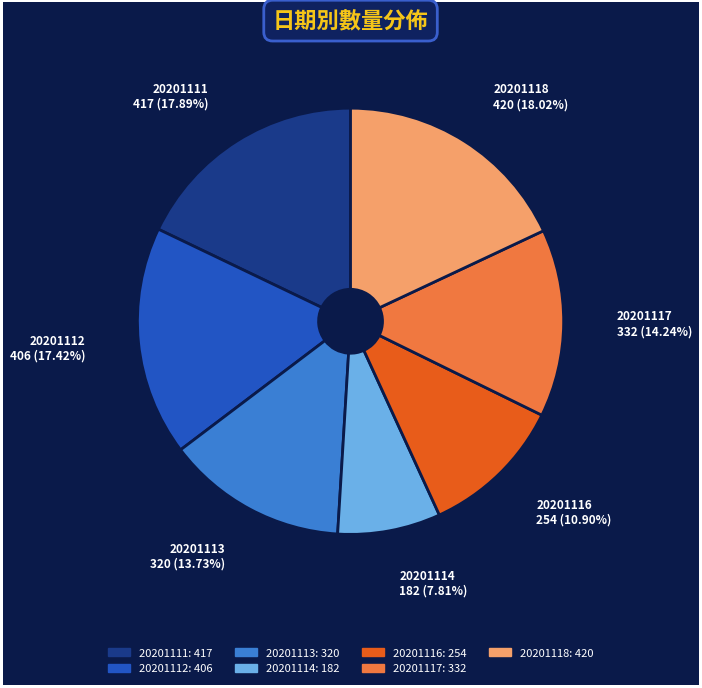

To the nearest percent, what is the difference between the 20201111 and 20201113 slice percentages?

4%